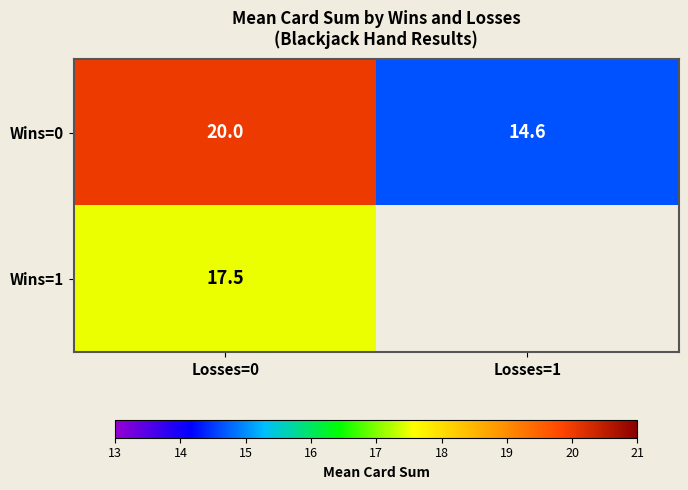

Rank the series at Losses=0 from lowest to highest value.

Wins=1, Wins=0